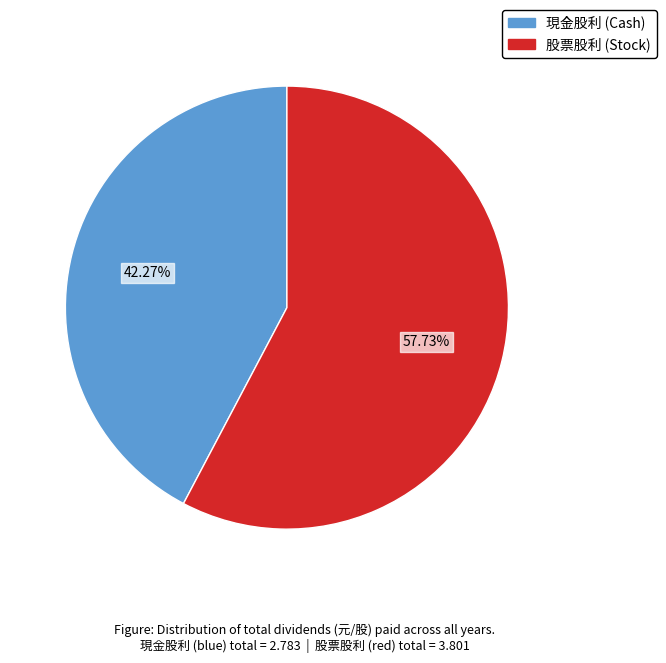

Is there a majority slice in this chart?

Yes